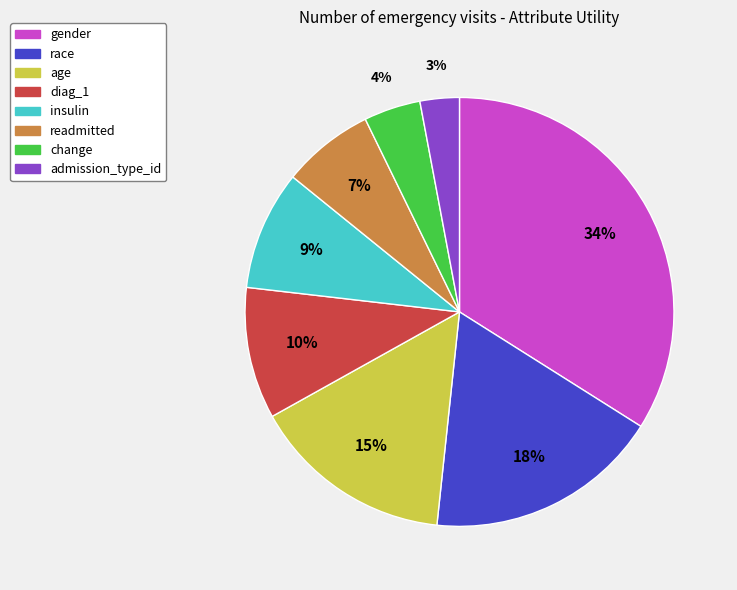

What percentage is the diag_1 slice, to the nearest percent?

10%